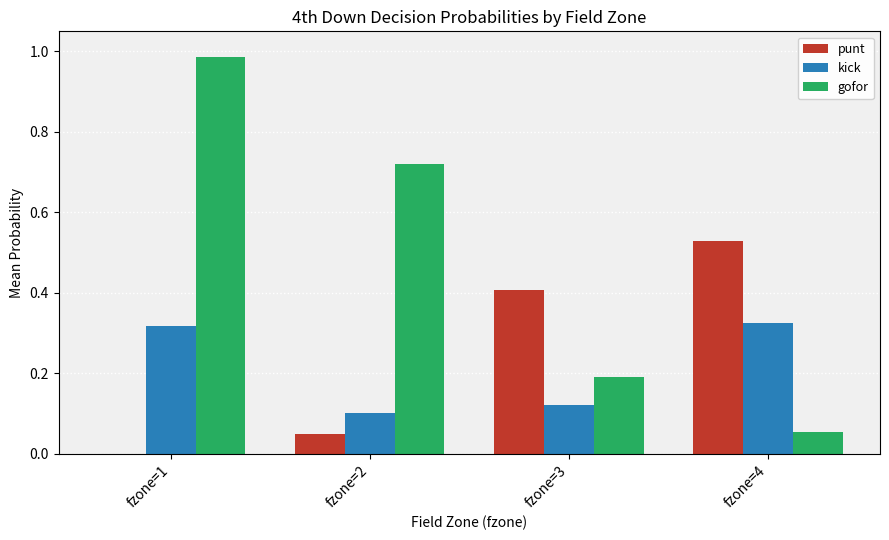

Which category has the highest value in the kick series?

fzone=4